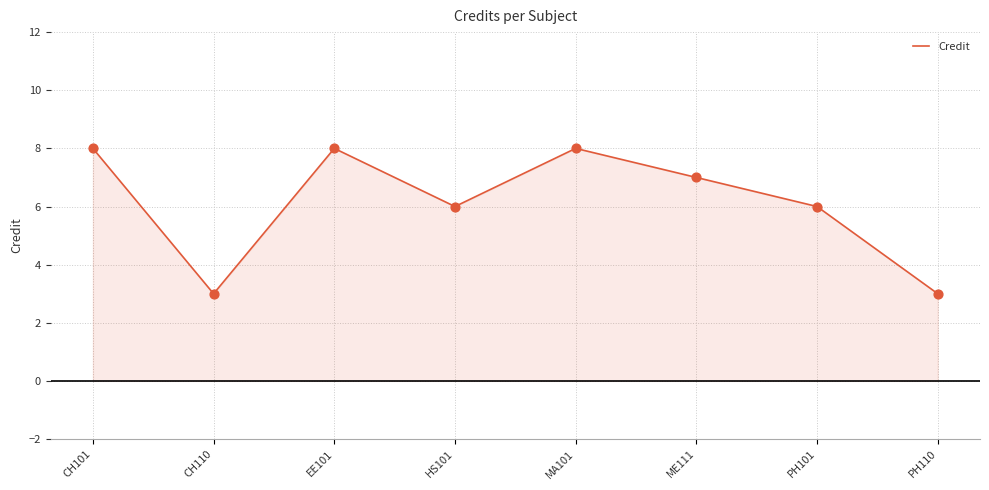

Approximately how many times larger is the value at HS101 compared to EE101?

0.8